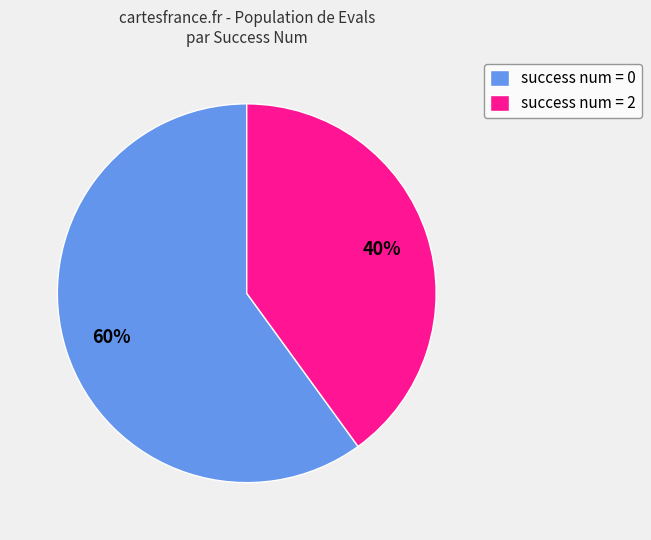

Is it true that success num = 2 is 51% of the pie?

False